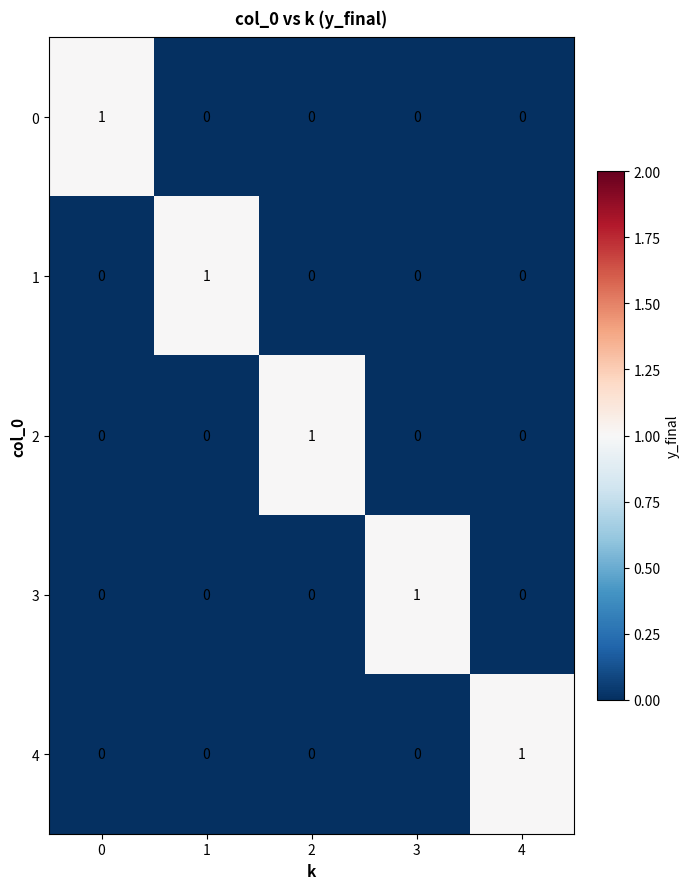

Reading right to left, what are all the values shown in this chart?

0: 0	0	0	0	1
1: 0	0	0	1	0
2: 0	0	1	0	0
3: 0	1	0	0	0
4: 1	0	0	0	0